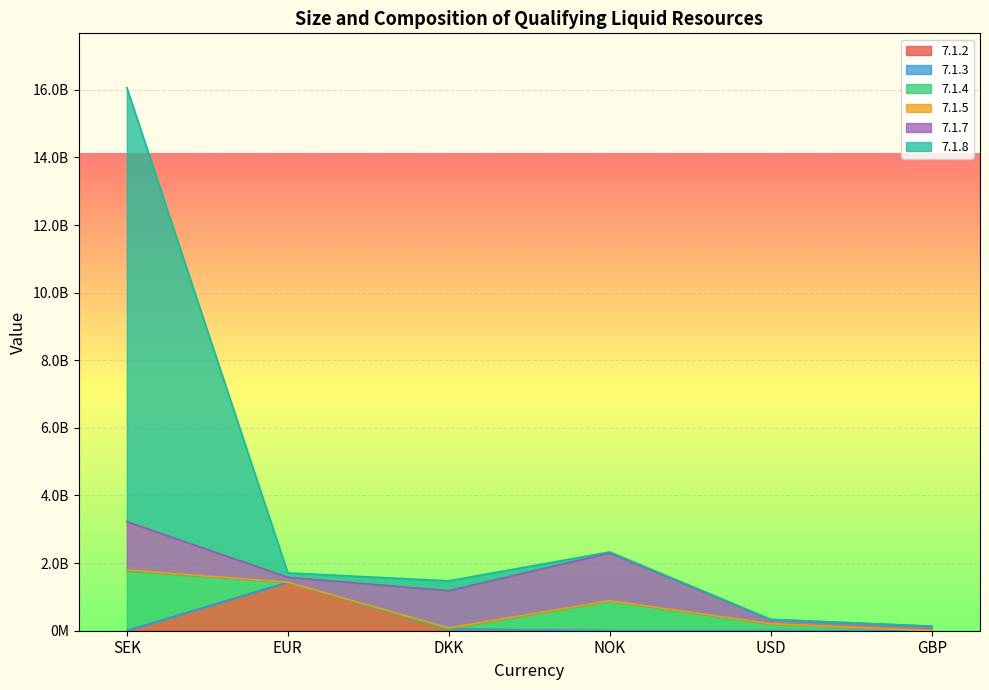

What are all the series names shown in the legend?

7.1.2, 7.1.3, 7.1.4, 7.1.5, 7.1.7, 7.1.8